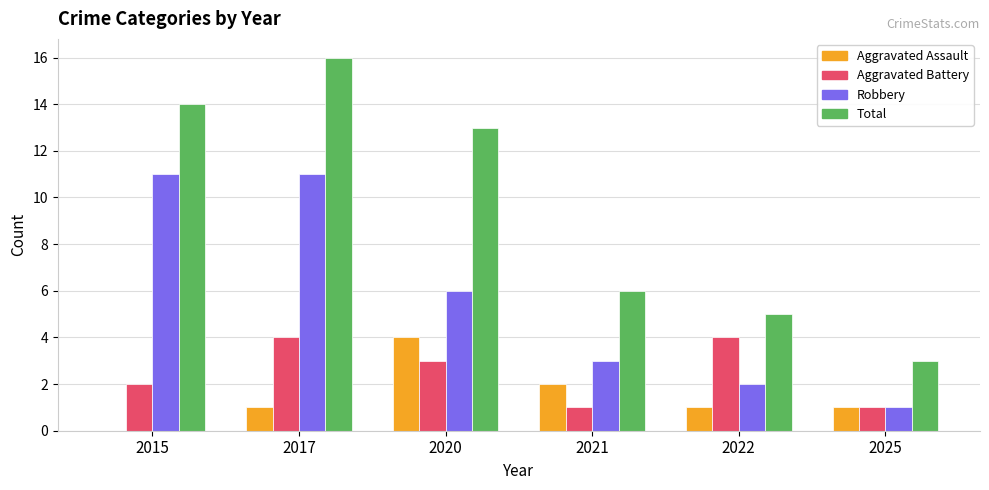

Where is Total nearest to the value 9?

2021